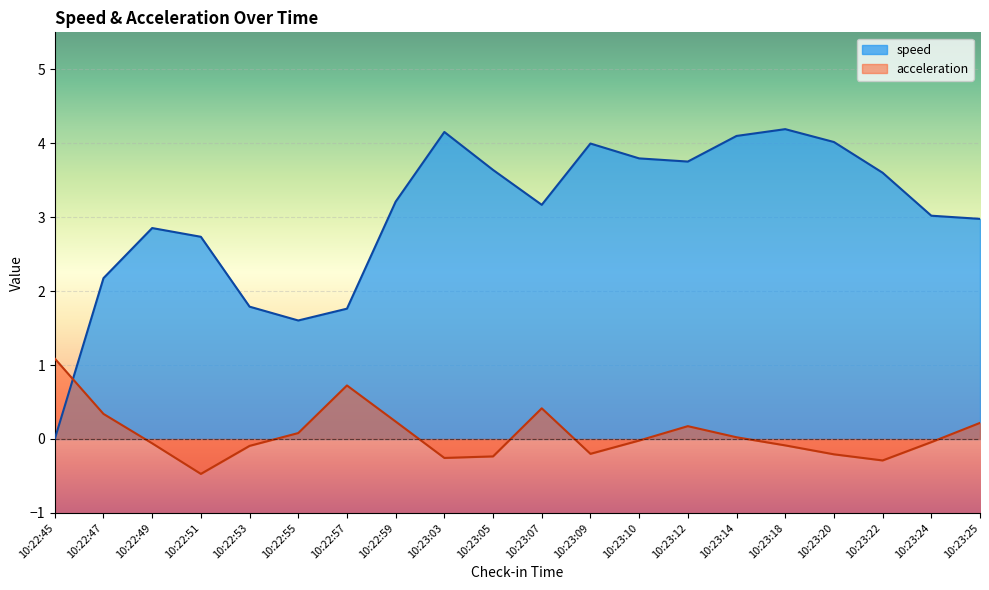

What is the difference between the maximum and minimum values in the acceleration series?

1.6